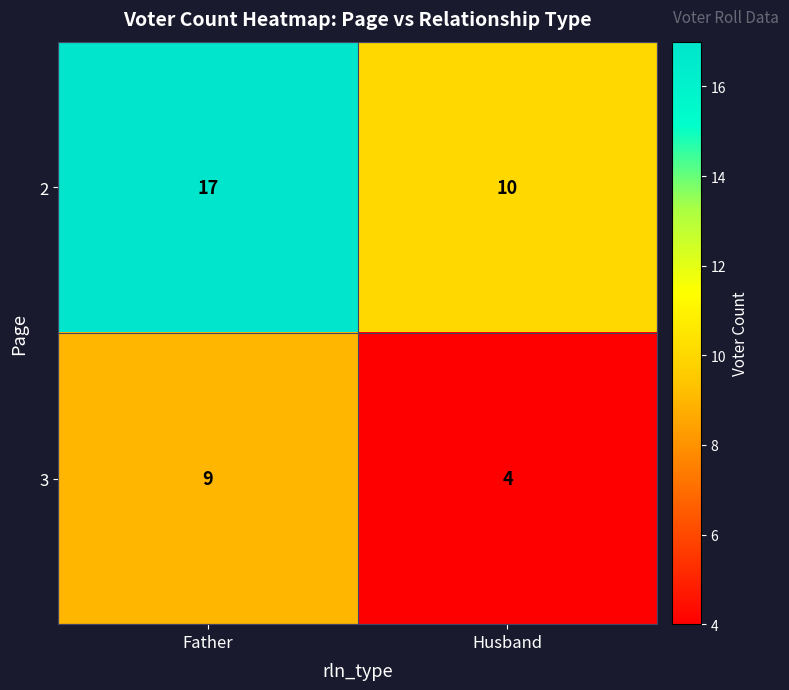

Which series changed the most between Father and Husband?

2